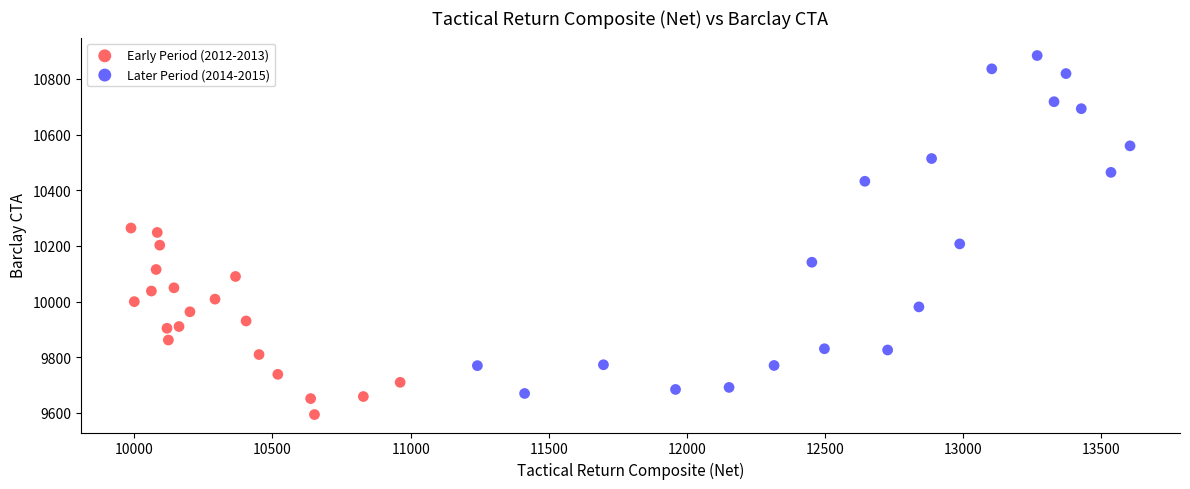

Which series reaches the minimum Y coordinate?

Early Period (2012-2013)